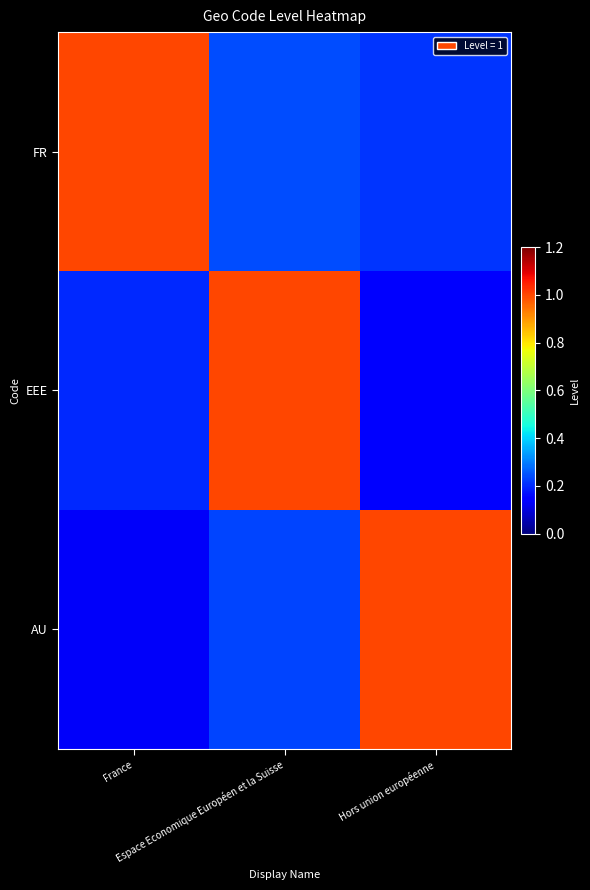

Reading left to right, transcribe all the data shown in this chart.

FR: France=1.0	Espace Economique Européen et la Suisse=0.2	Hors union européenne=0.2
EEE: France=0.2	Espace Economique Européen et la Suisse=1.0	Hors union européenne=0.1
AU: France=0.1	Espace Economique Européen et la Suisse=0.2	Hors union européenne=1.0